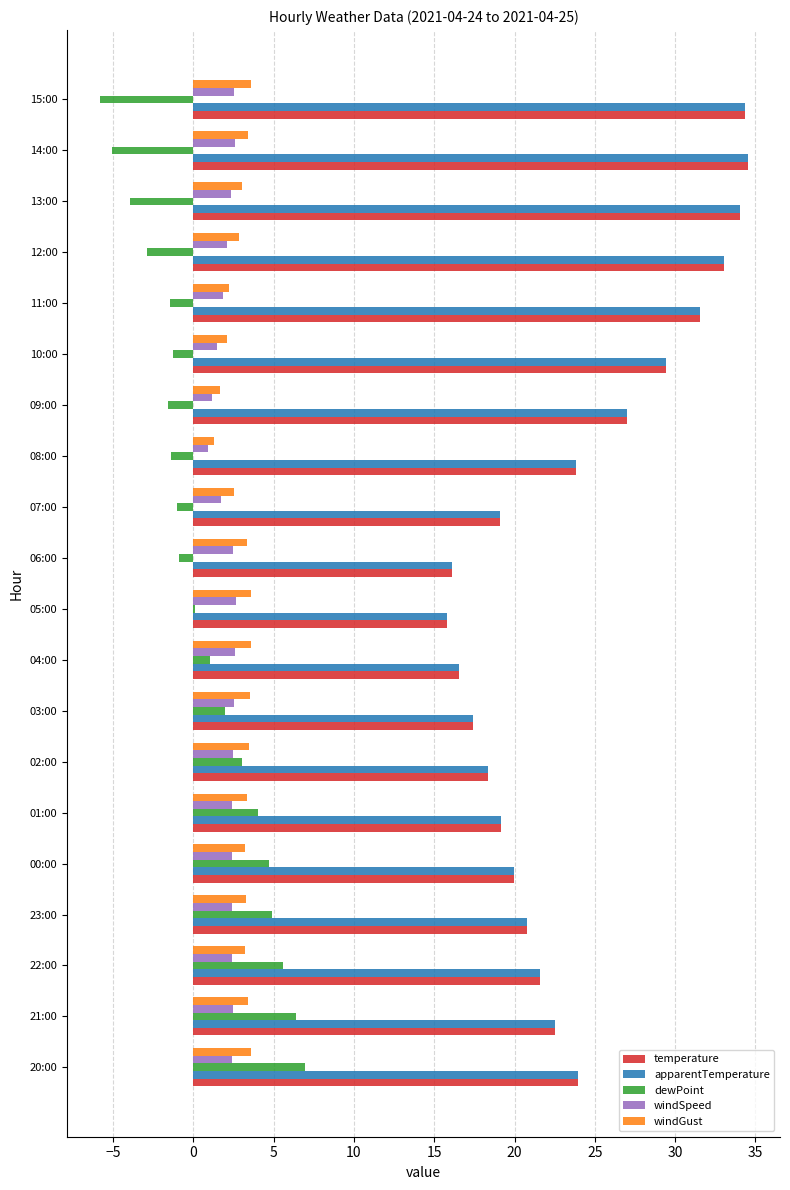

The value of temperature at 02:00 is 18.4. True or false?

True